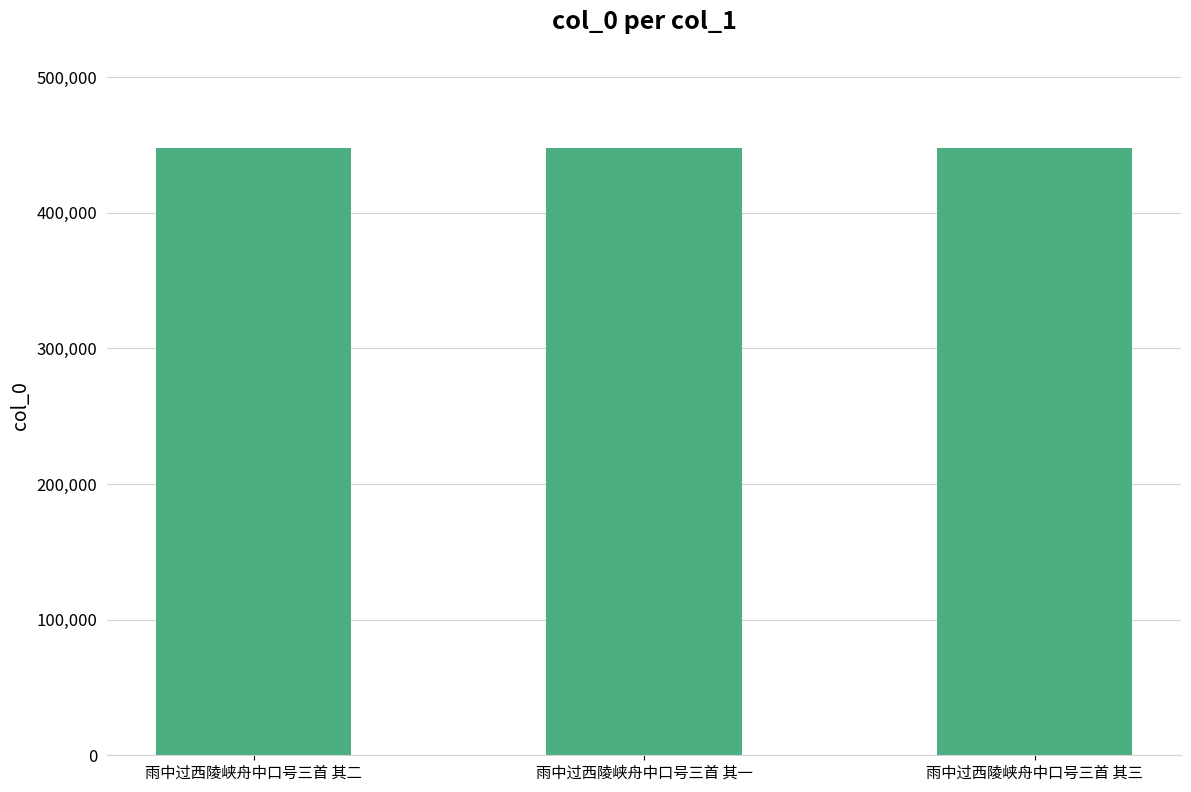

Approximately how many times larger is the value at 雨中过西陵峡舟中口号三首 其一 compared to 雨中过西陵峡舟中口号三首 其三?

1.0